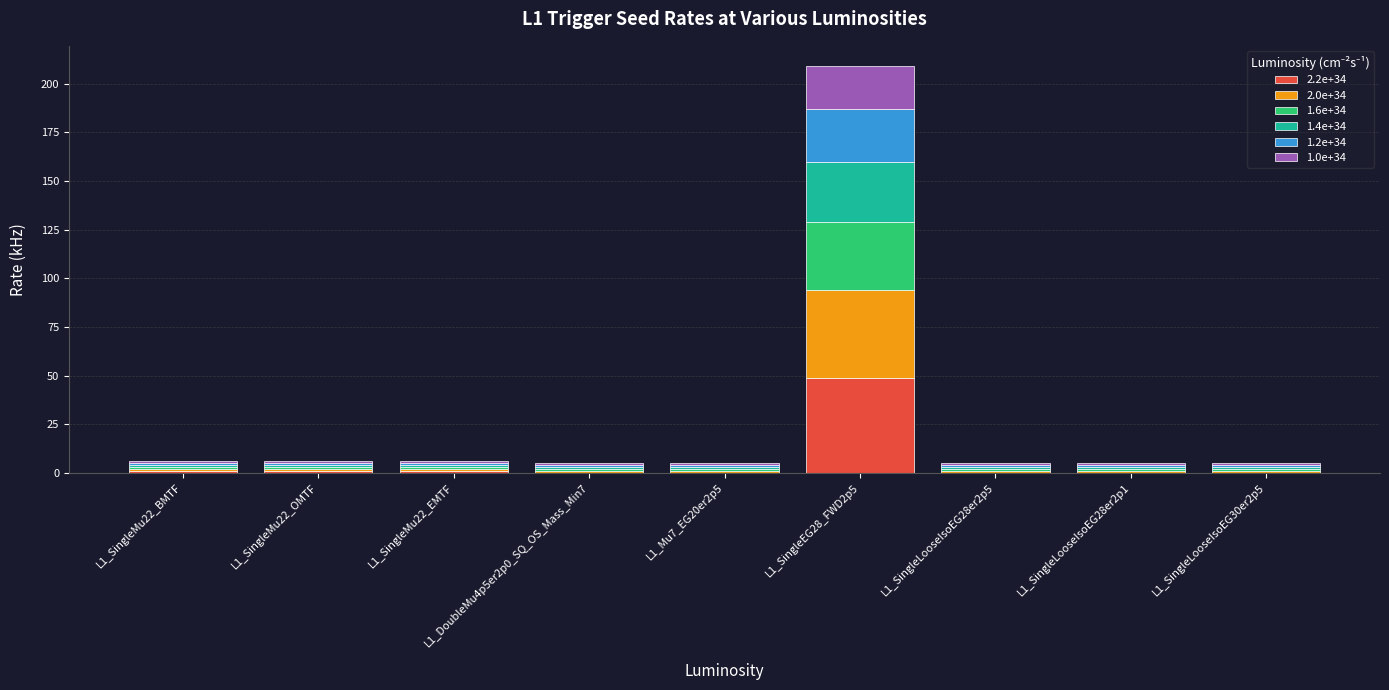

What are all the series names shown in the legend?

2.2e+34, 2.0e+34, 1.6e+34, 1.4e+34, 1.2e+34, 1.0e+34